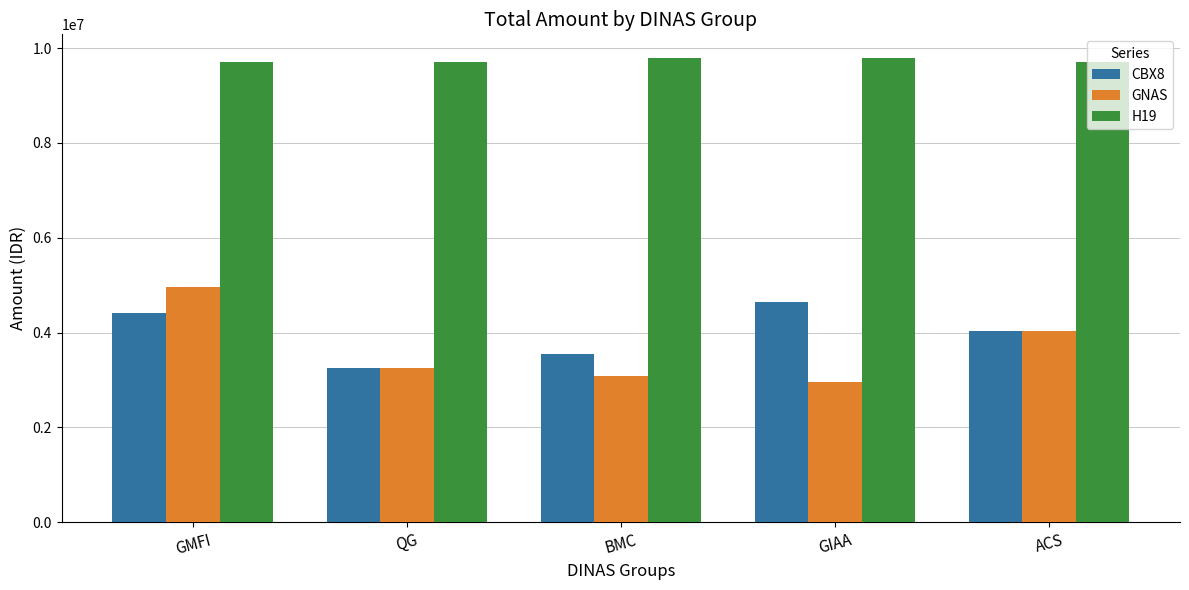

Is it true that GNAS equals 3089620 at BMC?

True